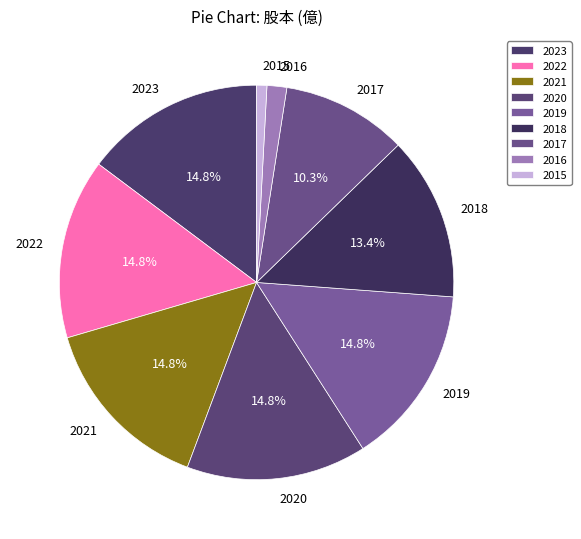

Do 2019 and 2018 together represent more than half of the pie?

No